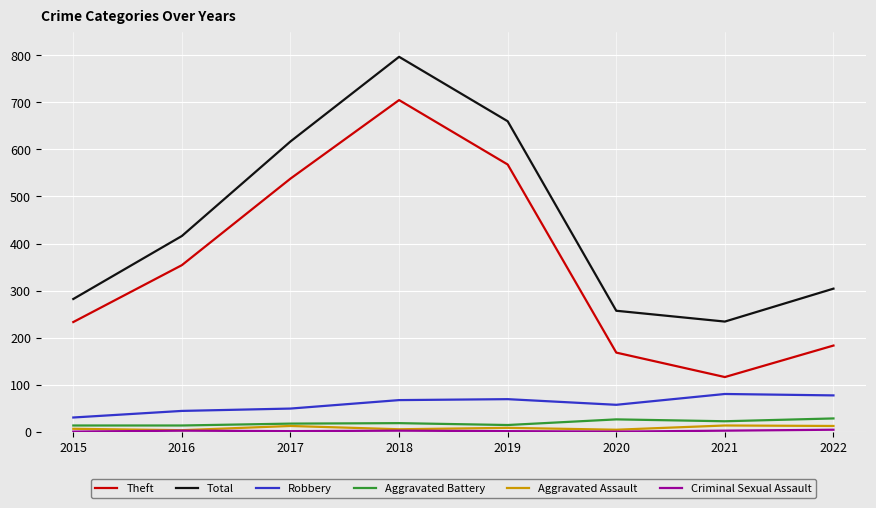

Which category has the highest value in the Total series?

2018